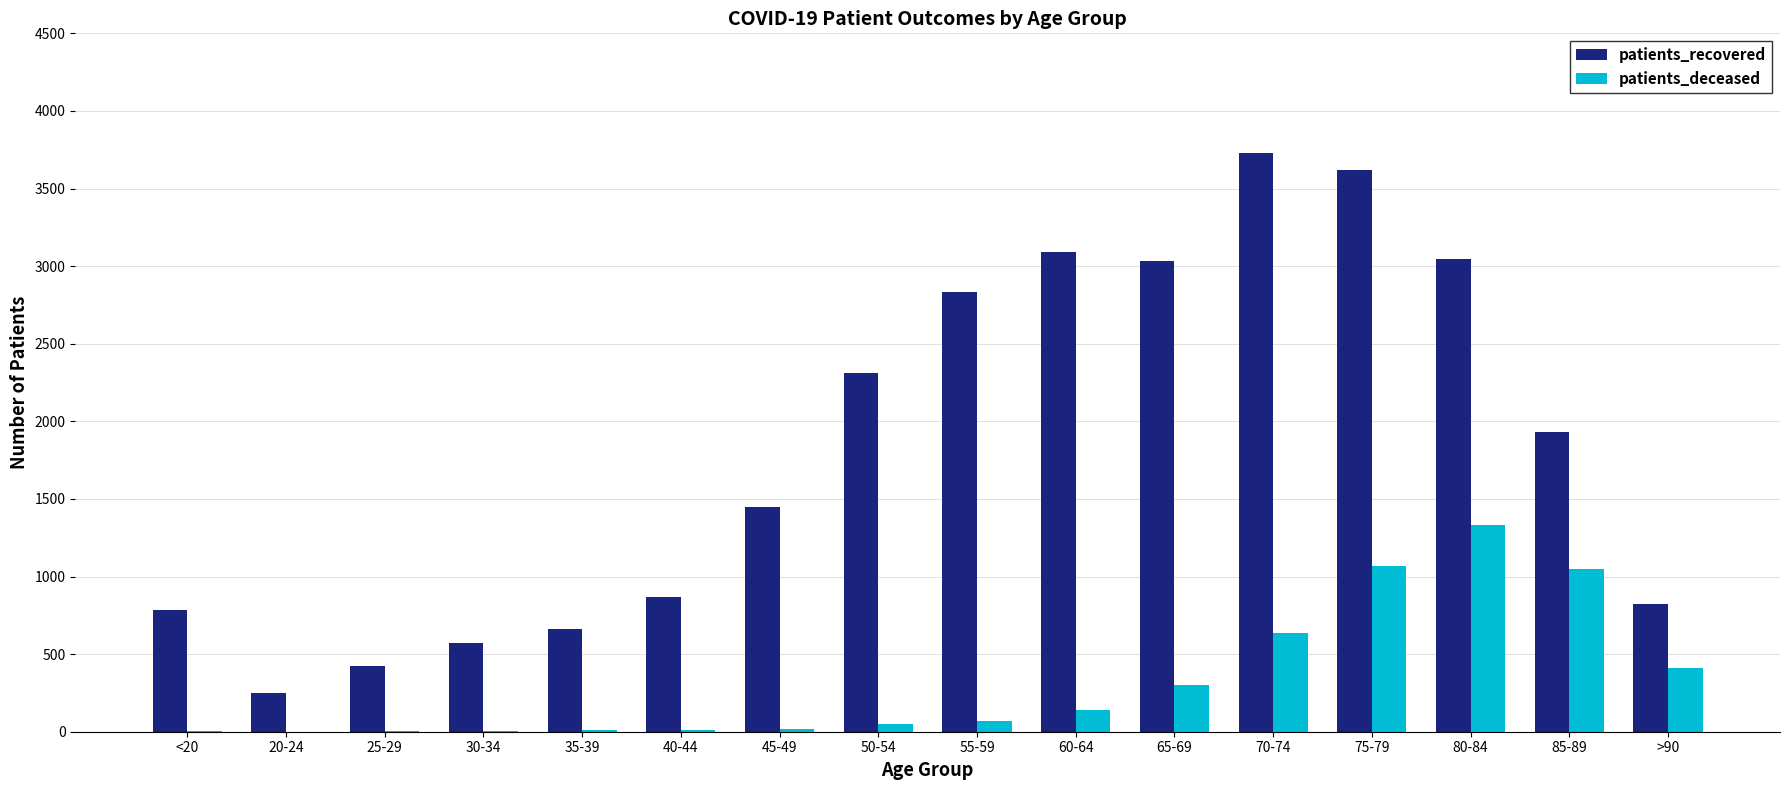

Read the patients_deceased value at >90.

409